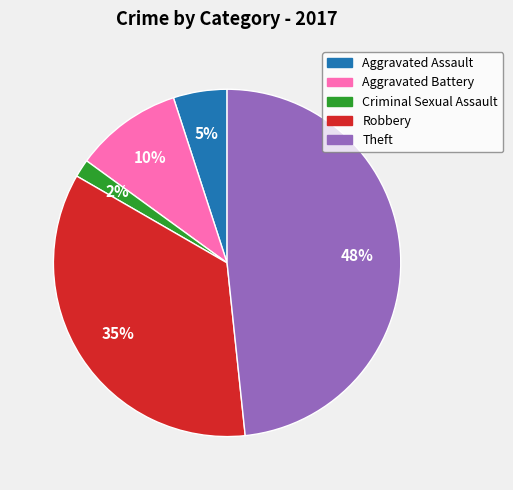

Which slice is the largest?

Theft